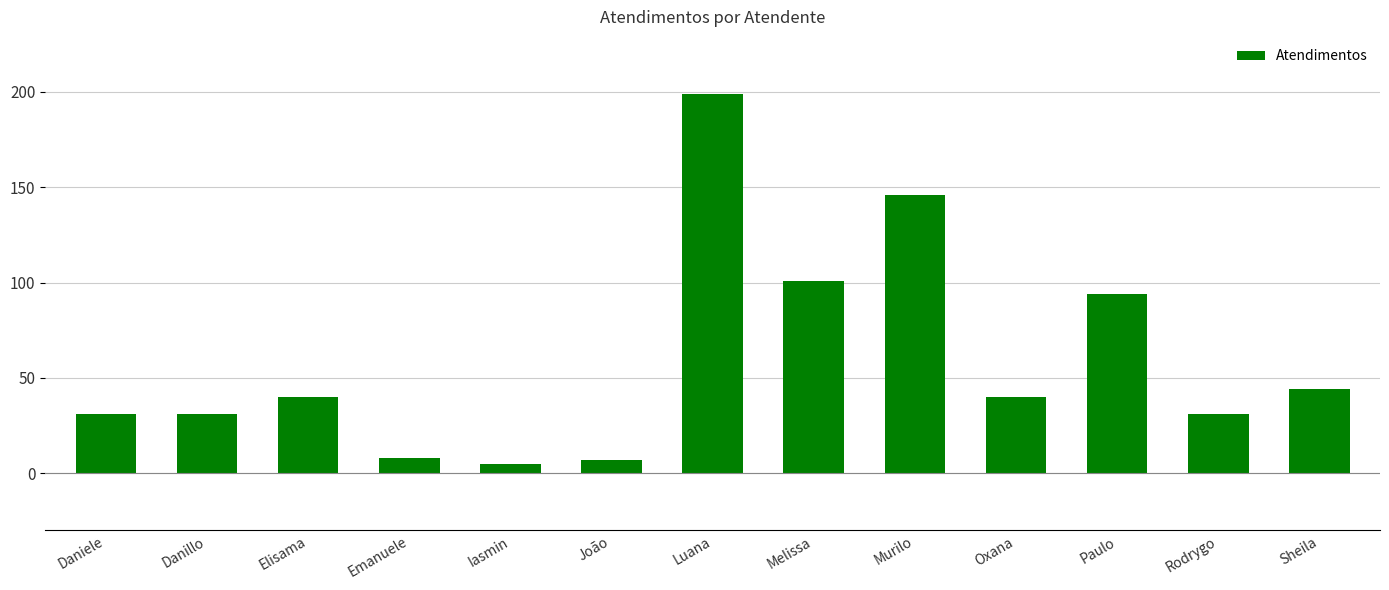

Does the chart contain any negative values?

No